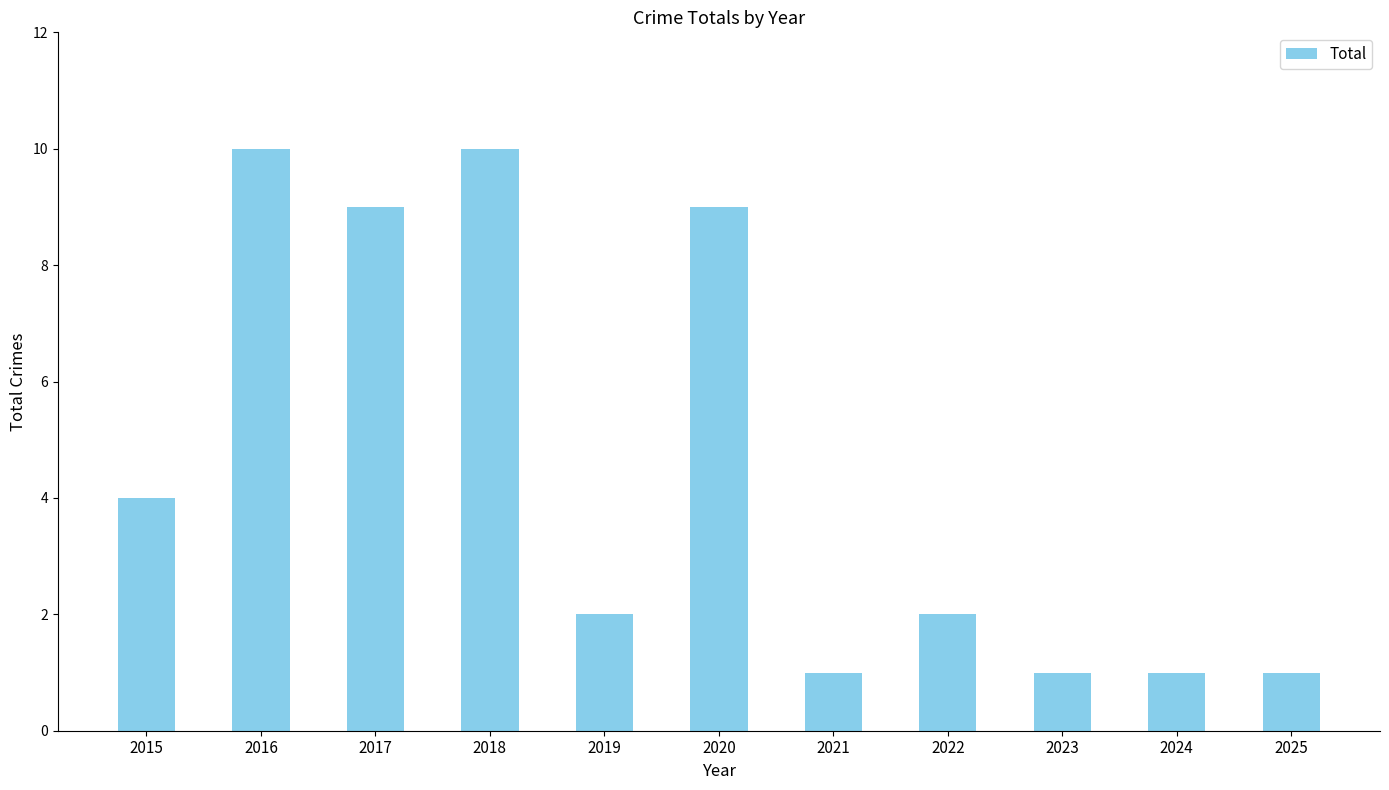

Reading right to left, transcribe all the data shown in this chart.

2025=1	2024=1	2023=1	2022=2	2021=1	2020=9	2019=2	2018=10	2017=9	2016=10	2015=4